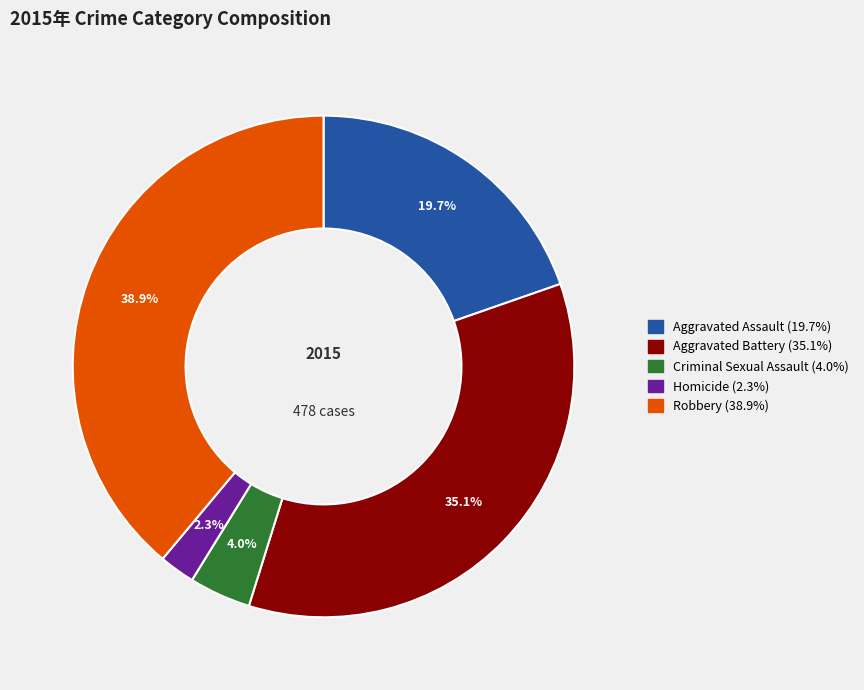

To the nearest percent, what portion does Aggravated Battery represent?

35%